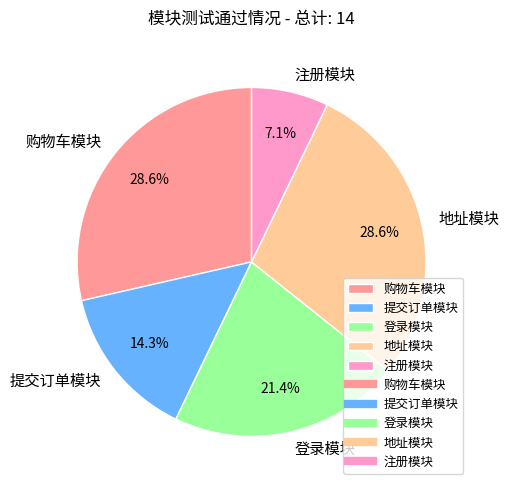

True or false: 注册模块 accounts for 7% of the total.

True